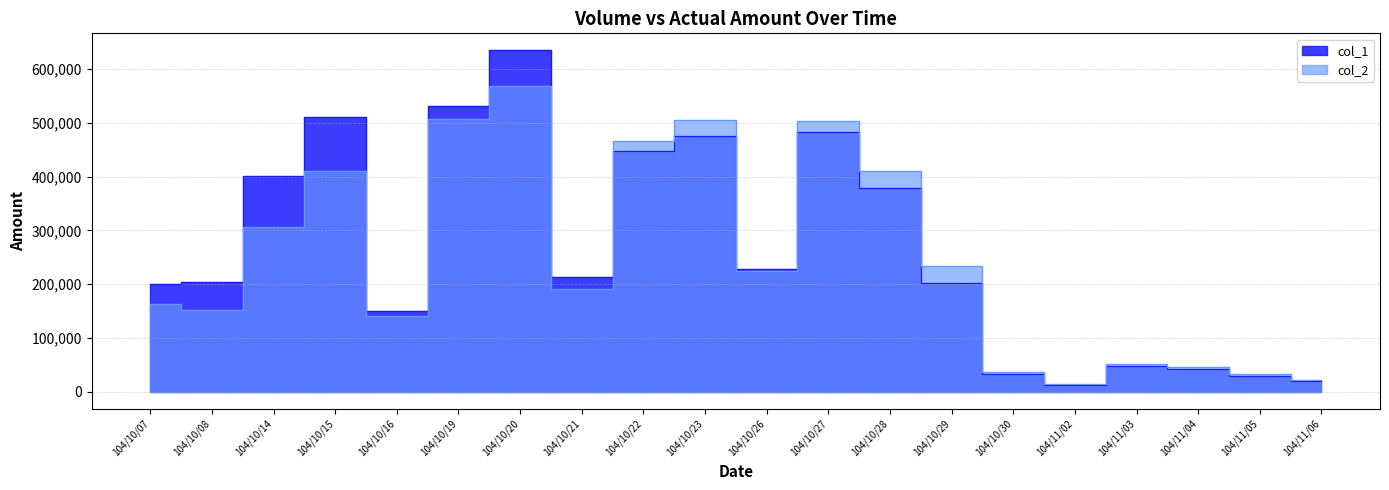

What position from the left is 104/10/15?

4